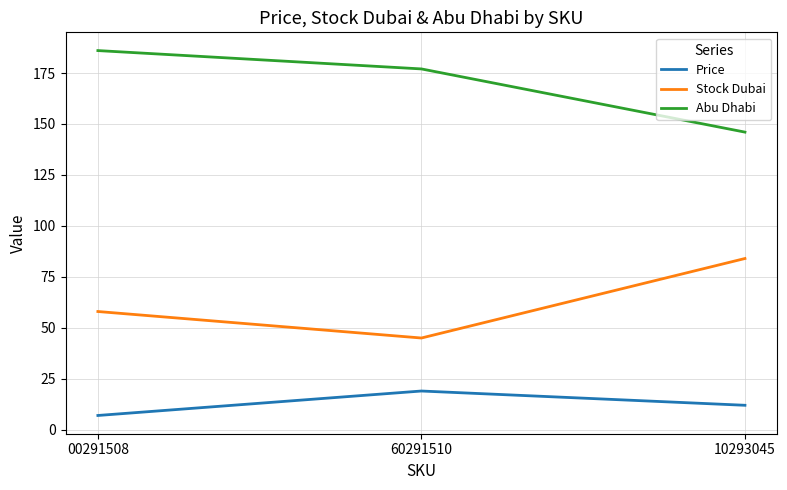

What is the difference between the highest and lowest values at 60291510?

158